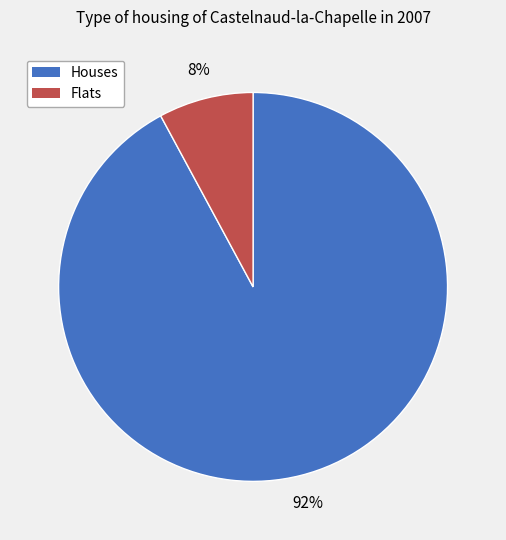

To the nearest percent, what is the difference between the largest and smallest slice percentages?

84%